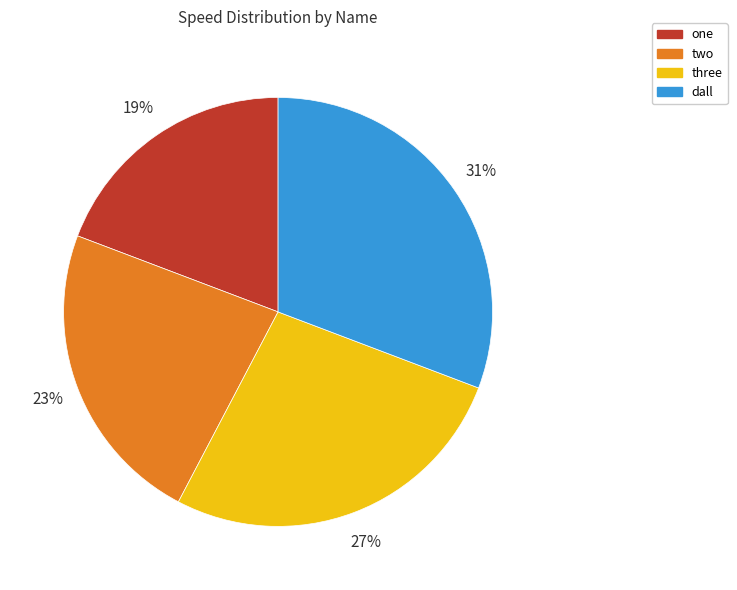

To the nearest percent, what portion does three represent?

27%